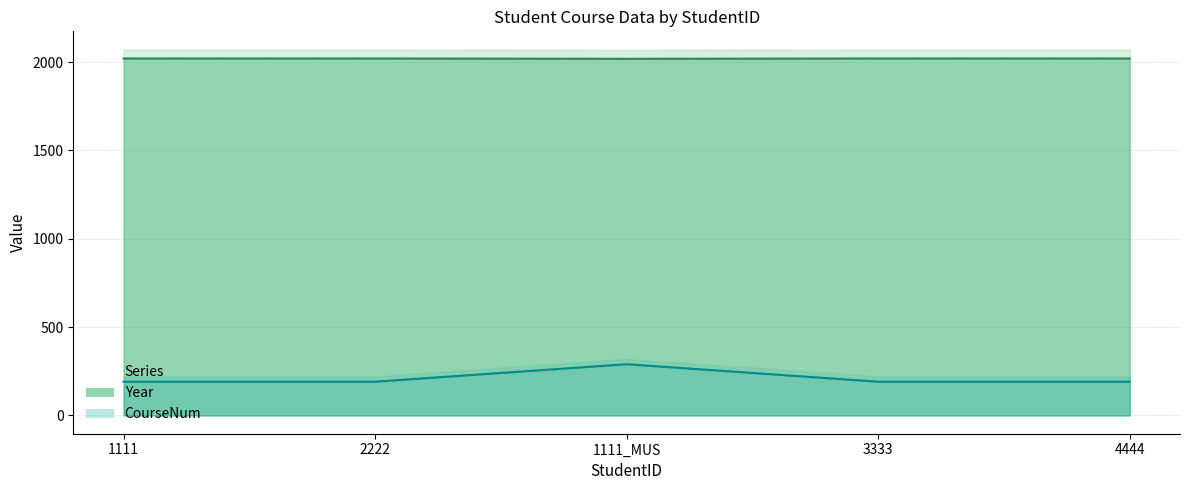

Where is the first local maximum for Year?

1111_MUS